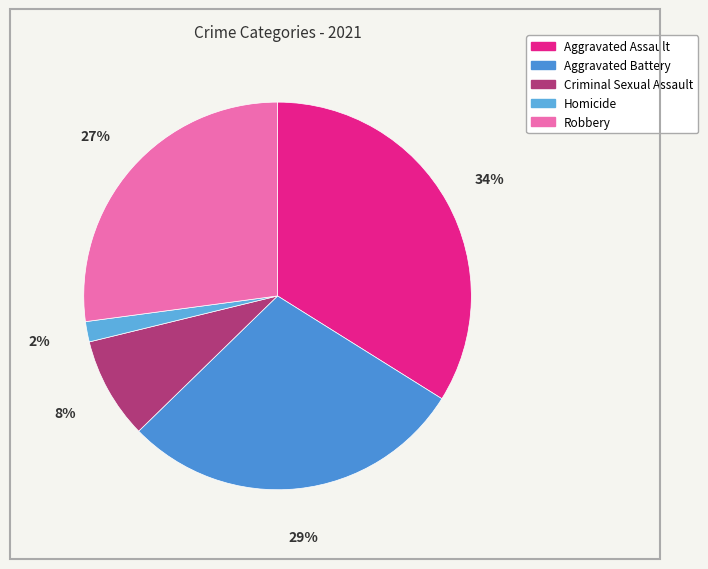

Which category has the smallest portion of the pie?

Homicide